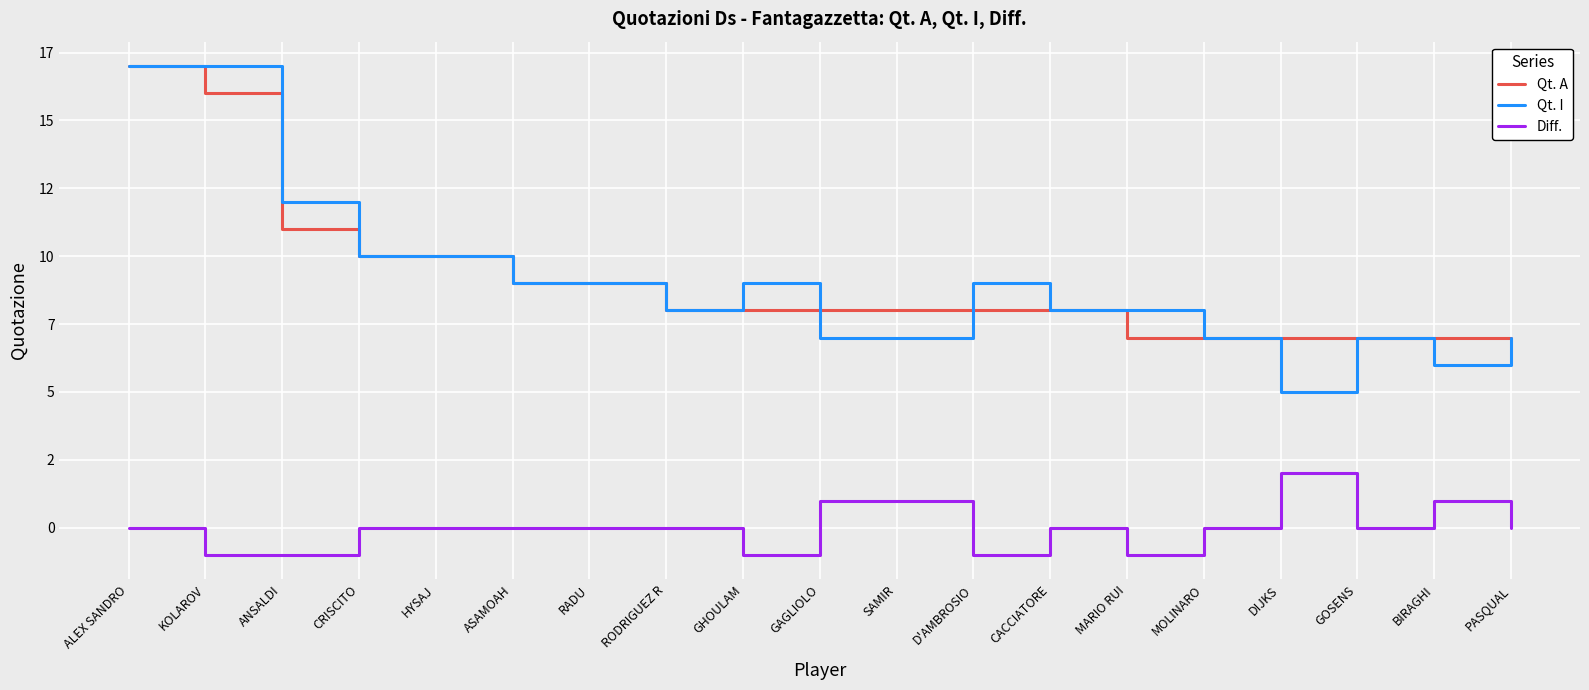

At which label does Diff. reach its peak?

DIJKS